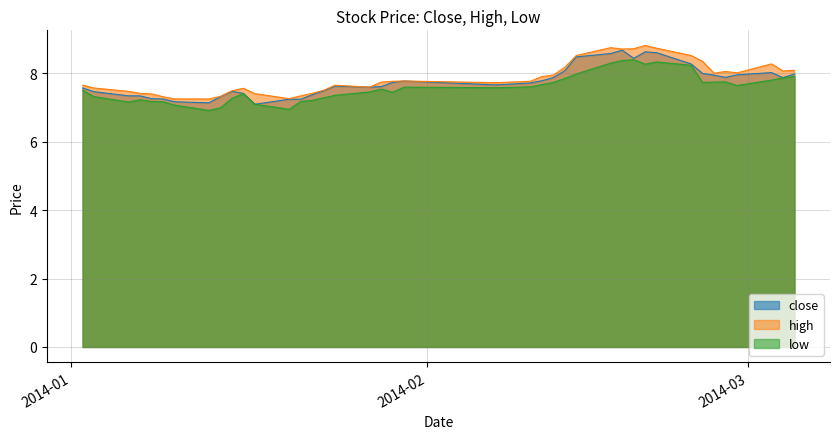

What is the lowest value of the close series?

7.1